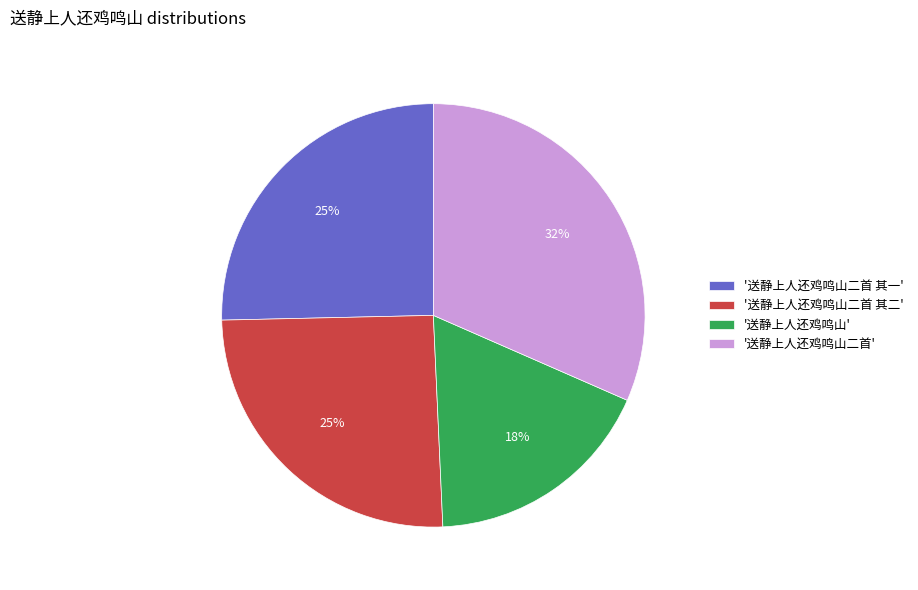

Does any single category account for the majority?

No